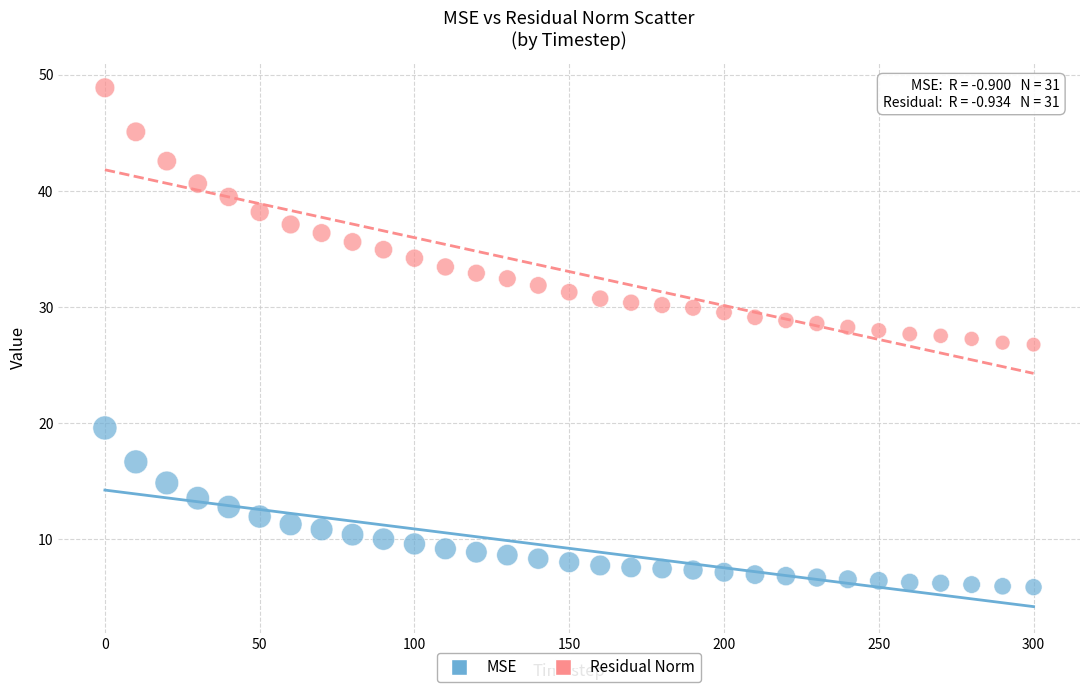

Across all data points, what is the range of Y values (max minus min)?

43.0